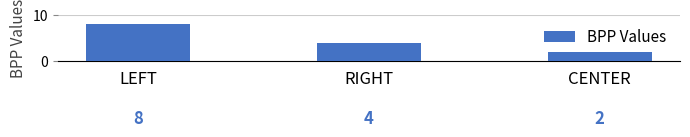

Which label corresponds to the largest value in the chart?

LEFT